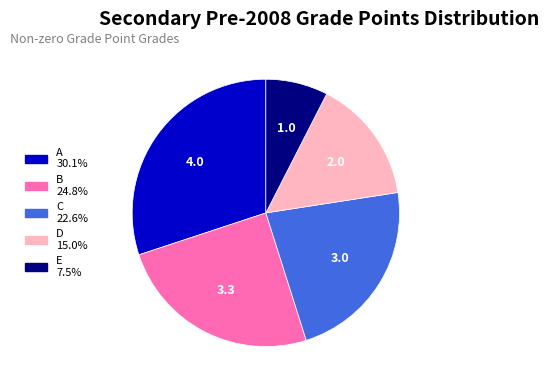

Which slice is the largest?

A